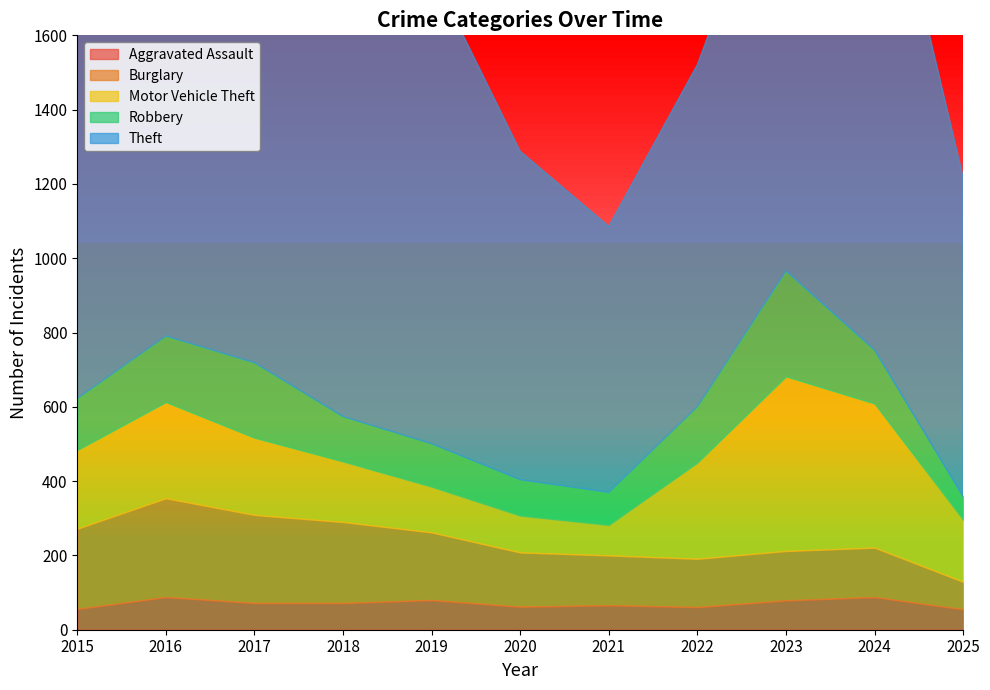

At which category does Theft reach its first local valley?

2018